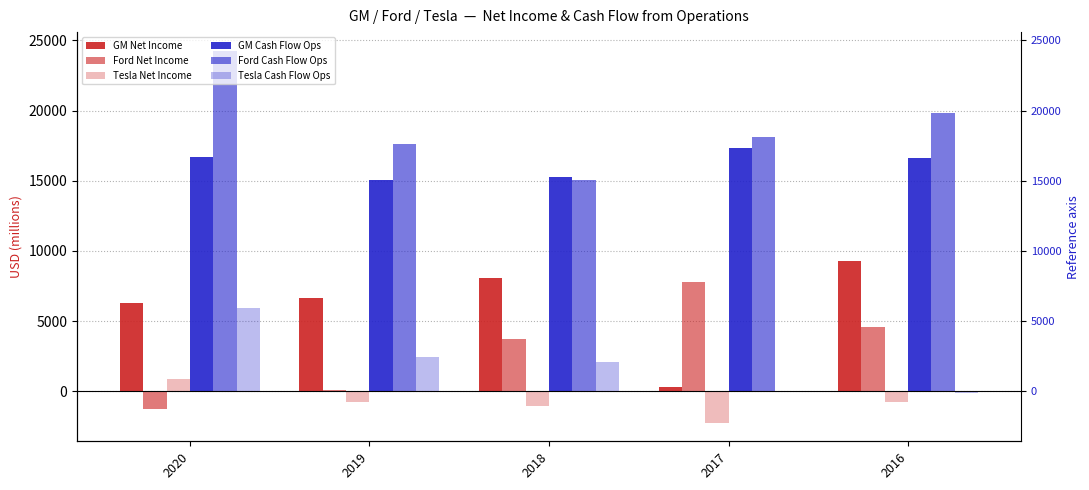

Reading right to left, what are all the values shown in this chart?

GM Net Income: 2016=9269	2017=330	2018=8075	2019=6667	2020=6321
Ford Net Income: 2016=4600	2017=7757	2018=3695	2019=84	2020=-1276
Tesla Net Income: 2016=-773	2017=-2241	2018=-1063	2019=-775	2020=862
GM Cash Flow Ops: 2016=16607	2017=17328	2018=15256	2019=15021	2020=16670
Ford Cash Flow Ops: 2016=19850	2017=18096	2018=15022	2019=17639	2020=24269
Tesla Cash Flow Ops: 2016=-124	2017=-61	2018=2098	2019=2405	2020=5943